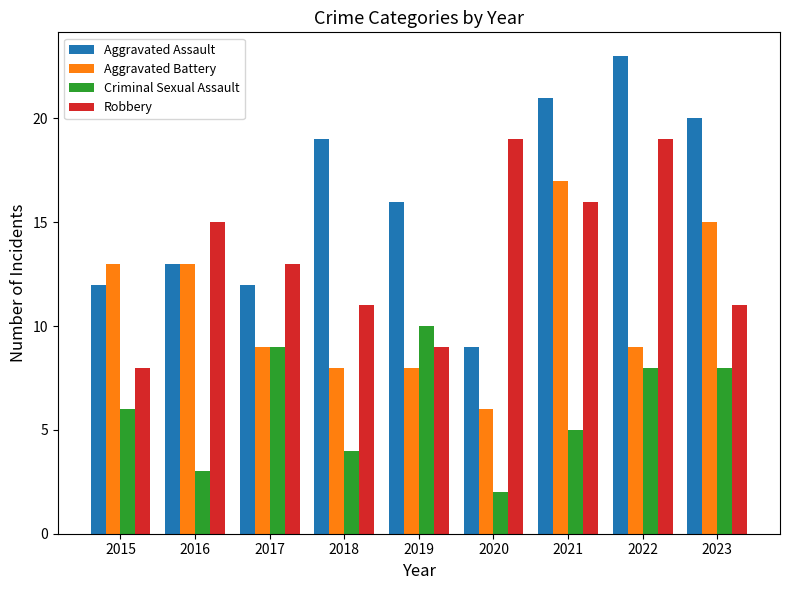

Which series has the widest spread of values?

Aggravated Assault